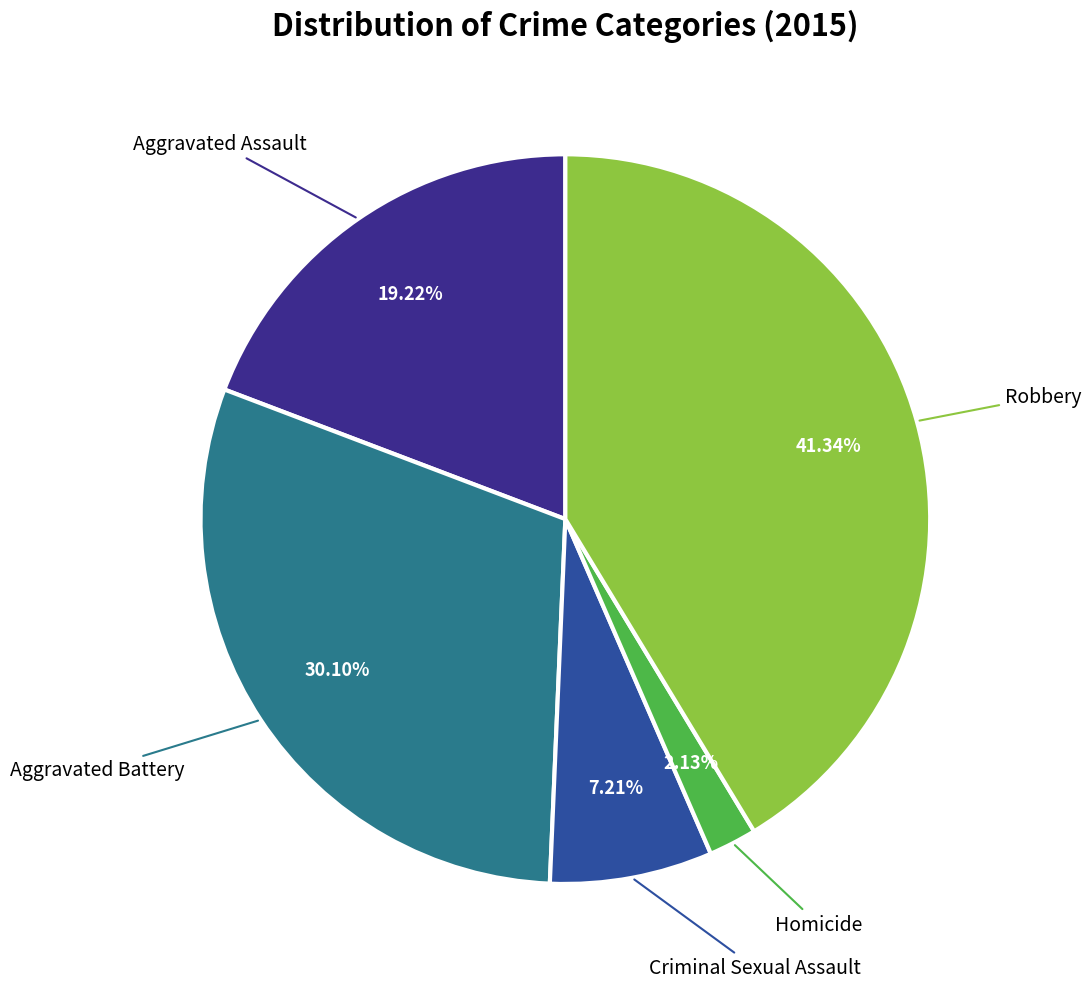

Does any single category account for the majority?

No